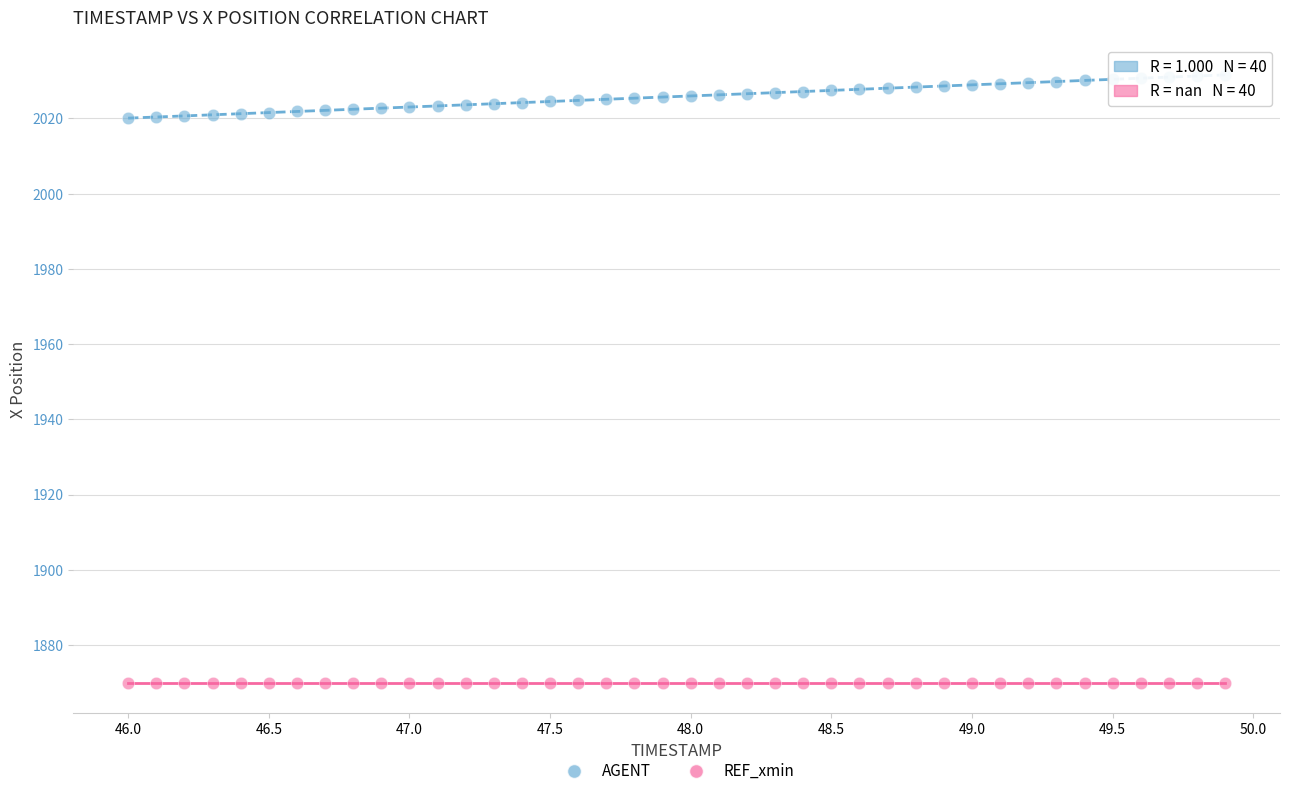

Which series reaches the maximum Y coordinate?

AGENT